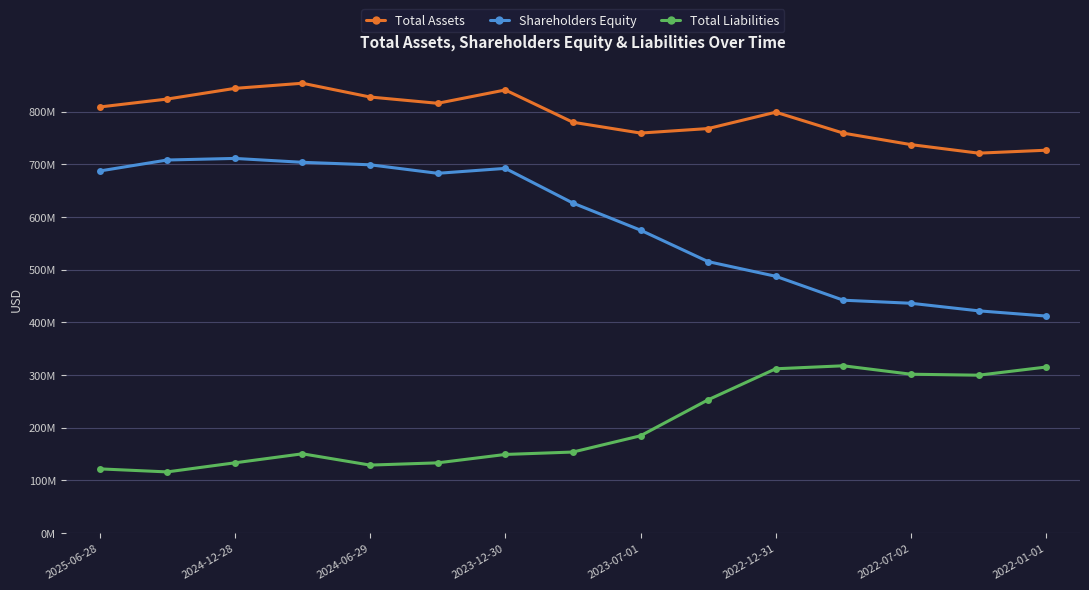

What is the sum of all Total Liabilities values?

3065437000